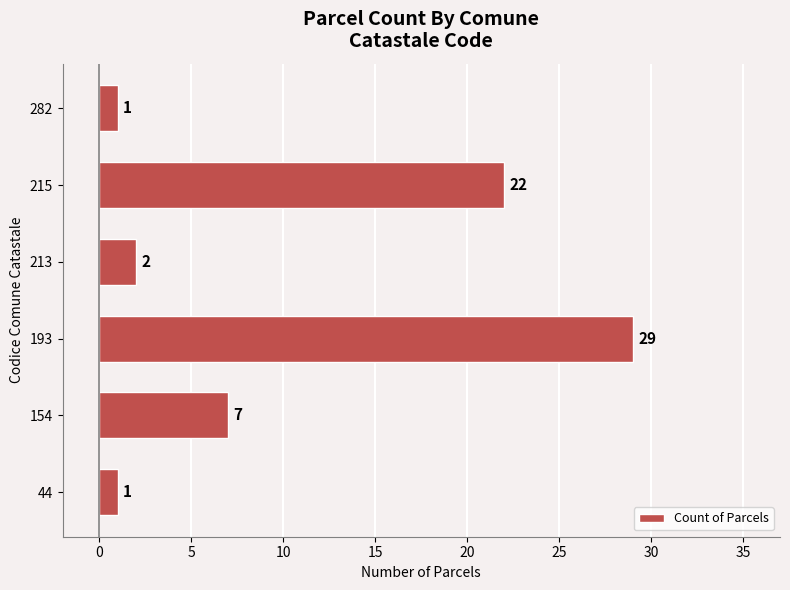

At which label is the value closest to 15?

215